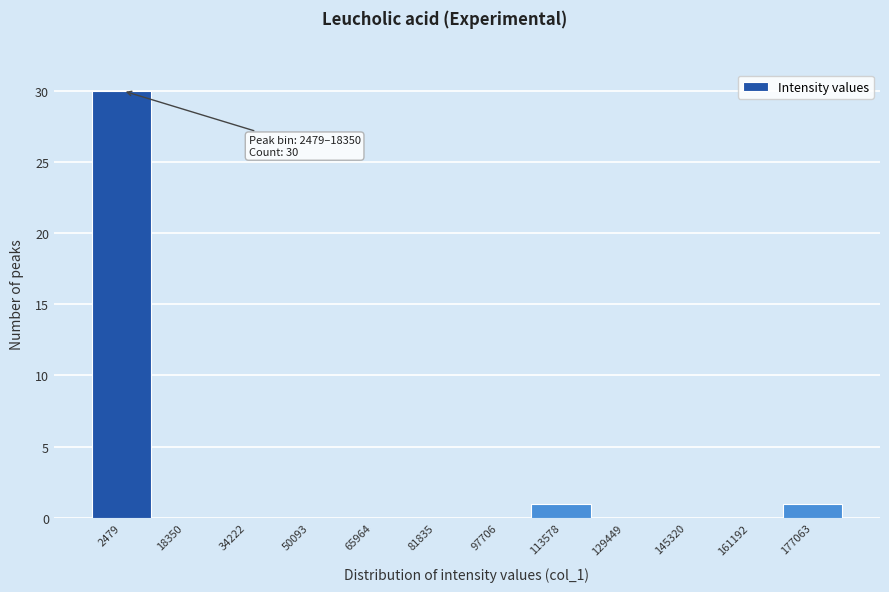

Reading left to right, extract all data points from this chart.

2479=30	18350=0	34222=0	50093=0	65964=0	81835=0	97706=0	113578=1	129449=0	145320=0	161192=0	177063=1